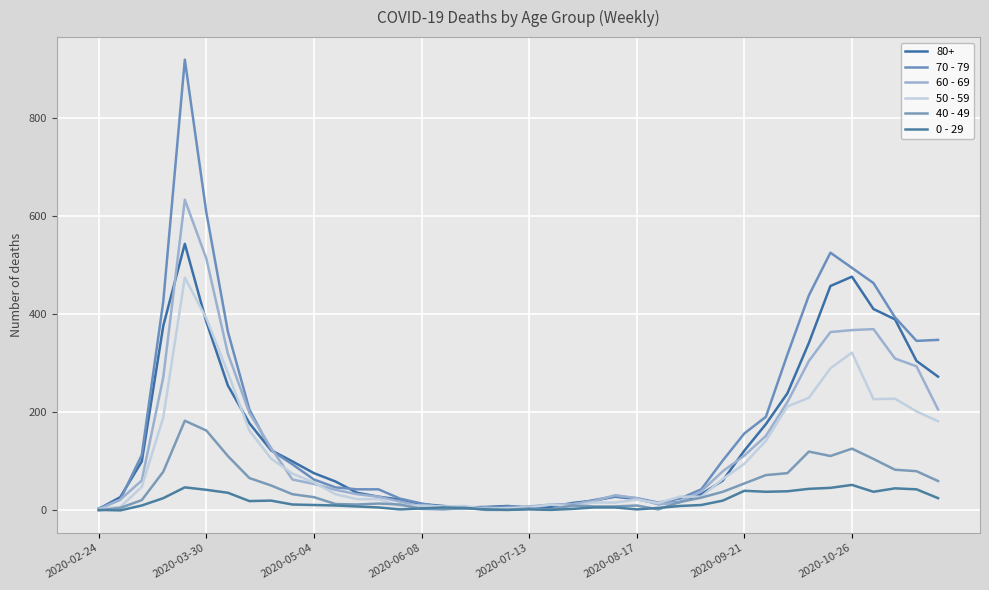

How many interior local peaks does the 70 - 79 series have?

4